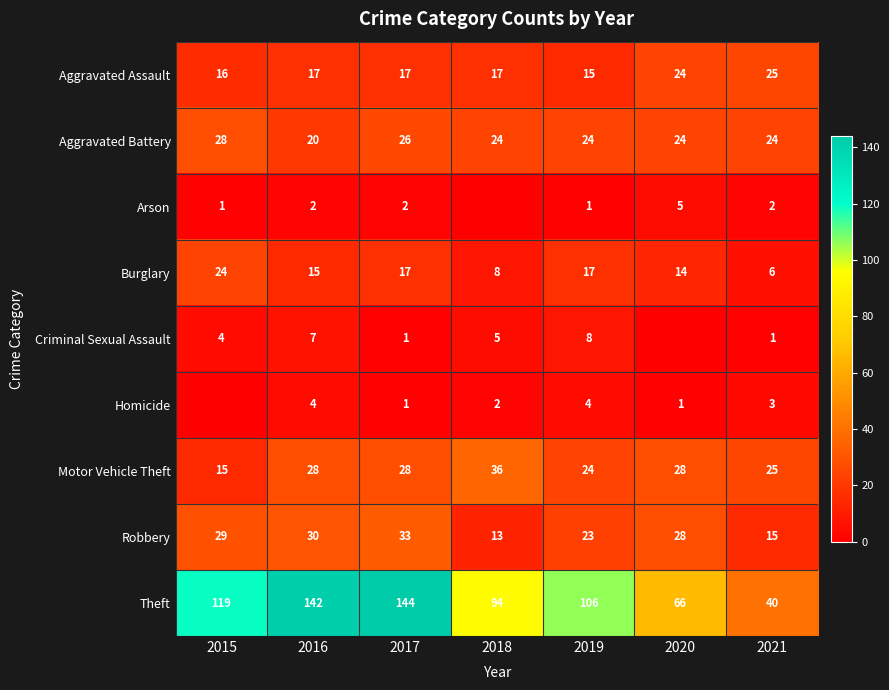

Which category has the highest value in the Theft series?

2017